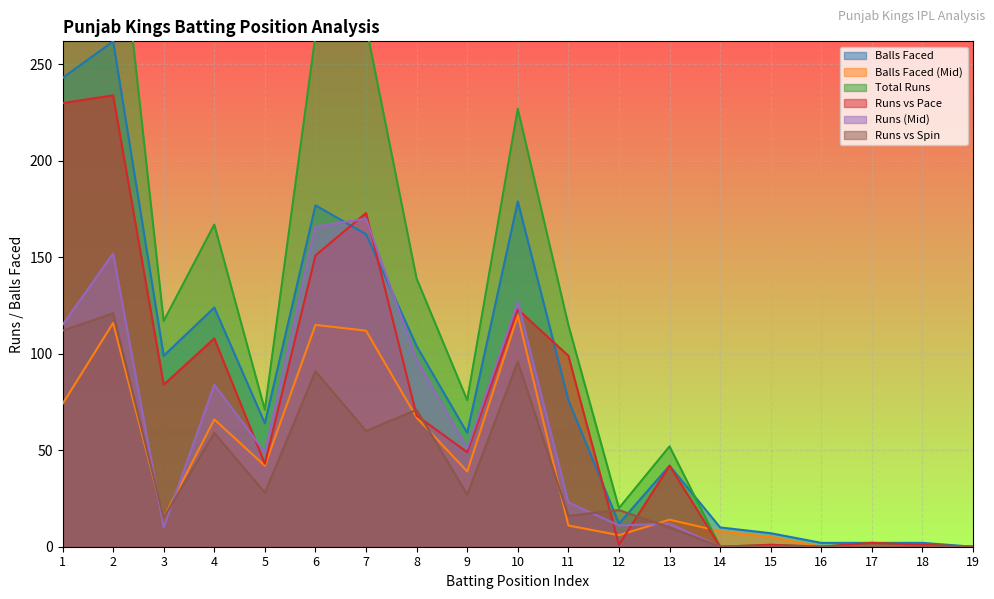

List the labels in order of tr_pace value, largest first.

2, 1, 7, 6, 10, 4, 11, 3, 8, 9, 5, 13, 17, 12, 15, 18, 14, 16, 19